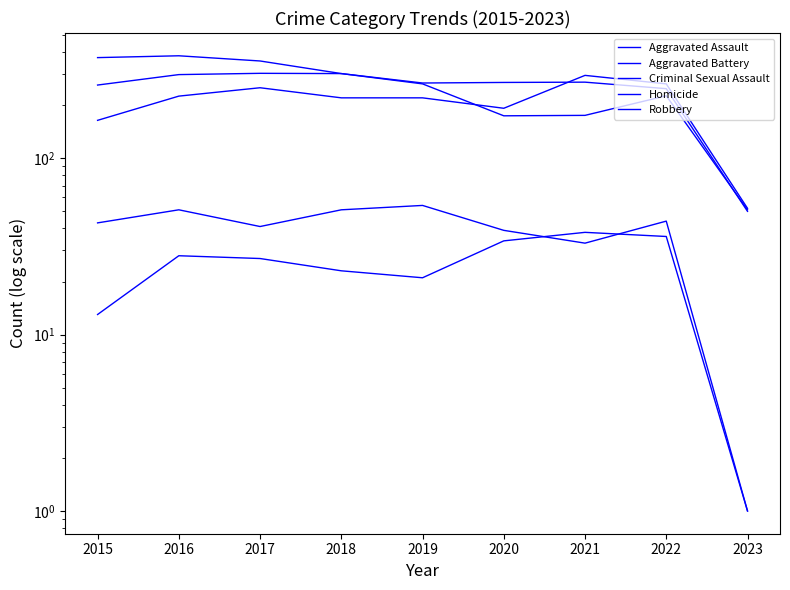

Reading left to right, transcribe all the data shown in this chart.

Aggravated Assault: 2015=164	2016=225	2017=251	2018=220	2019=220	2020=192	2021=295	2022=264	2023=52
Aggravated Battery: 2015=260	2016=298	2017=303	2018=302	2019=267	2020=269	2021=270	2022=248	2023=50
Criminal Sexual Assault: 2015=43	2016=51	2017=41	2018=51	2019=54	2020=39	2021=33	2022=44	2023=1
Homicide: 2015=13	2016=28	2017=27	2018=23	2019=21	2020=34	2021=38	2022=36	2023=1
Robbery: 2015=372	2016=381	2017=356	2018=302	2019=264	2020=174	2021=175	2022=226	2023=51